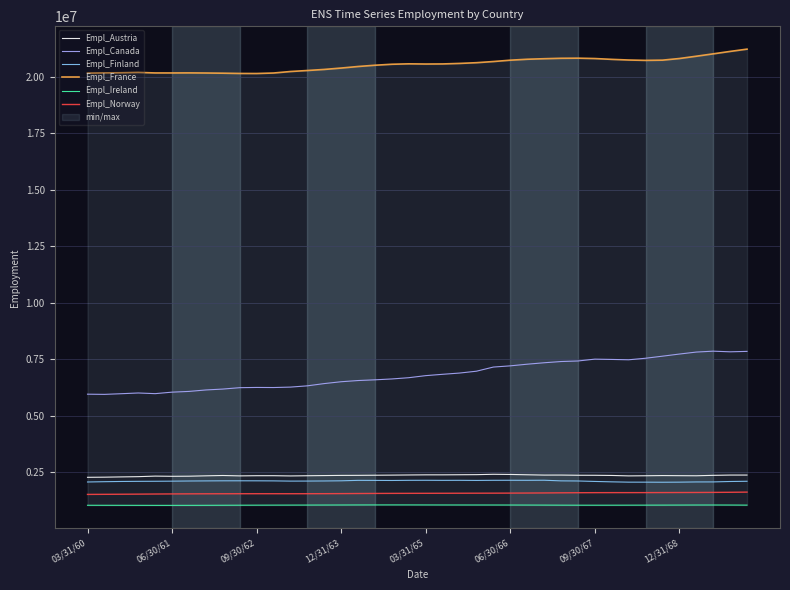

What are all the series names shown in the legend?

Empl_Austria, Empl_Canada, Empl_Finland, Empl_France, Empl_Ireland, Empl_Norway